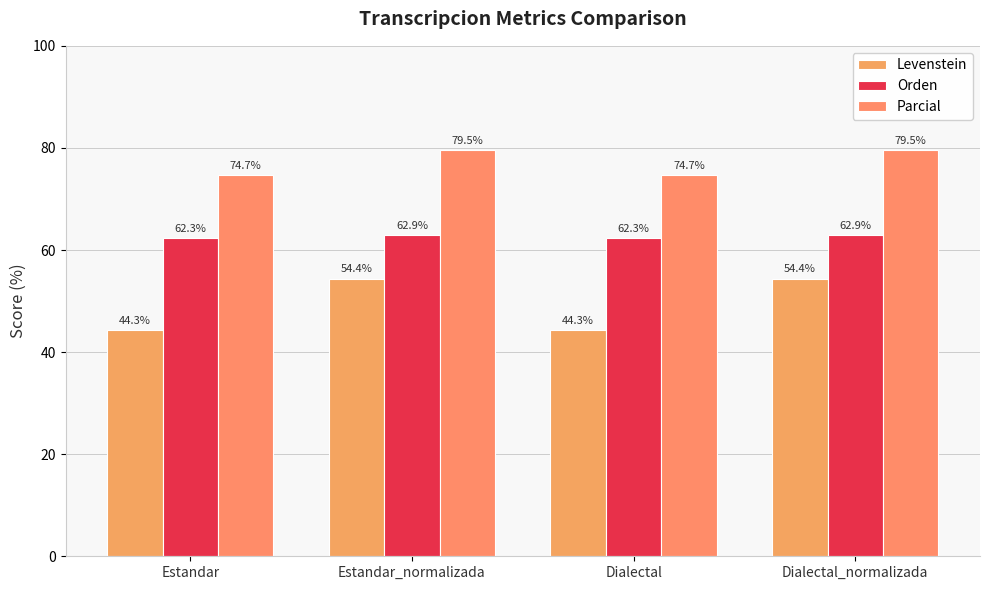

How many bars are there in each group?

3